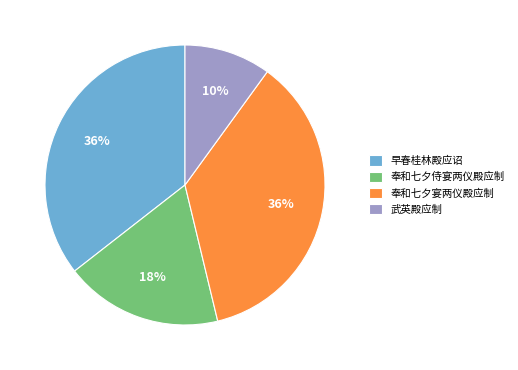

Which slice is the smallest?

武英殿应制